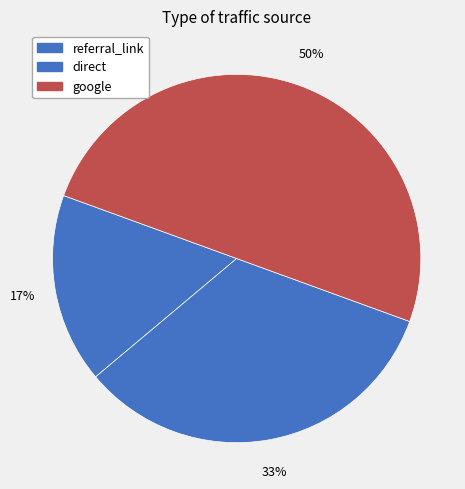

To the nearest percent, what percentage of the pie is referral_link?

17%